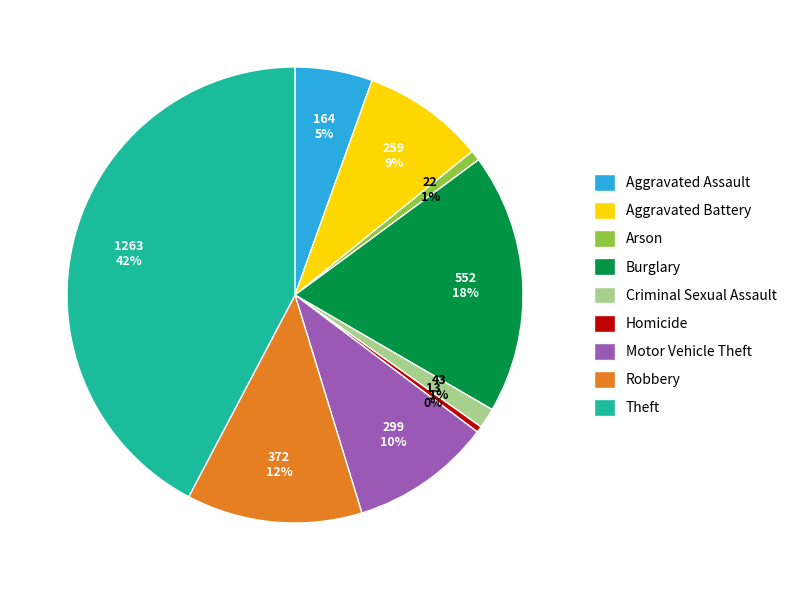

To the nearest percent, what percentage of the pie is Aggravated Assault?

5%